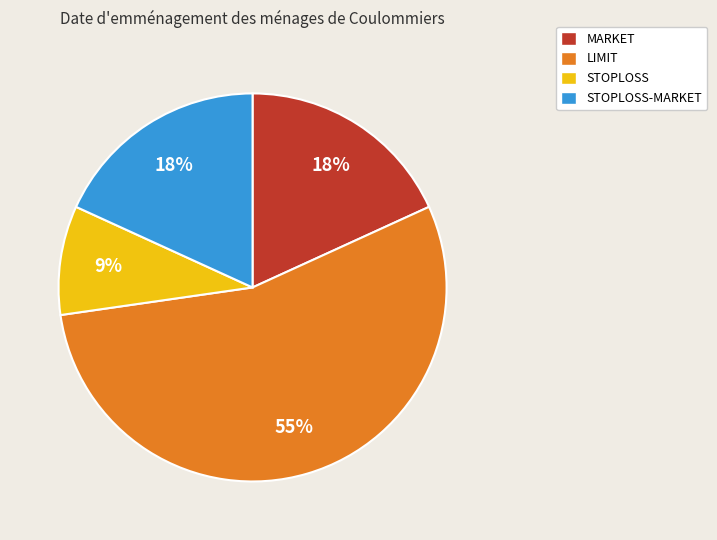

Which category has the smallest portion of the pie?

STOPLOSS